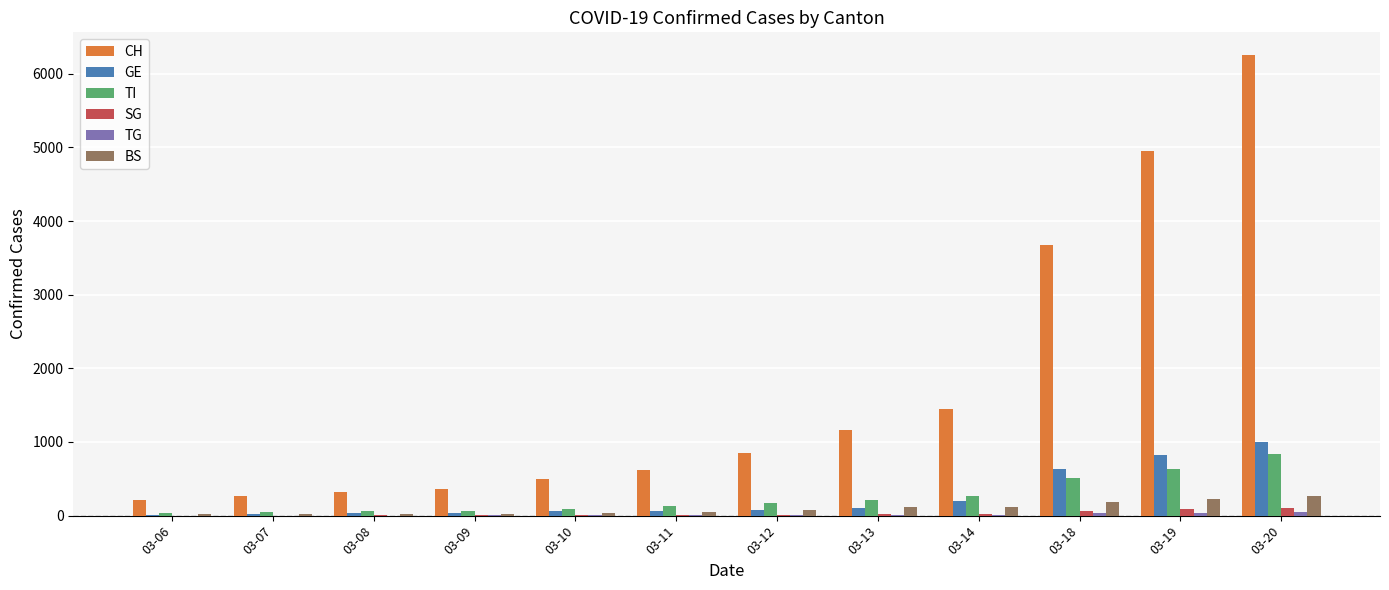

Which series has the largest total across all categories?

CH